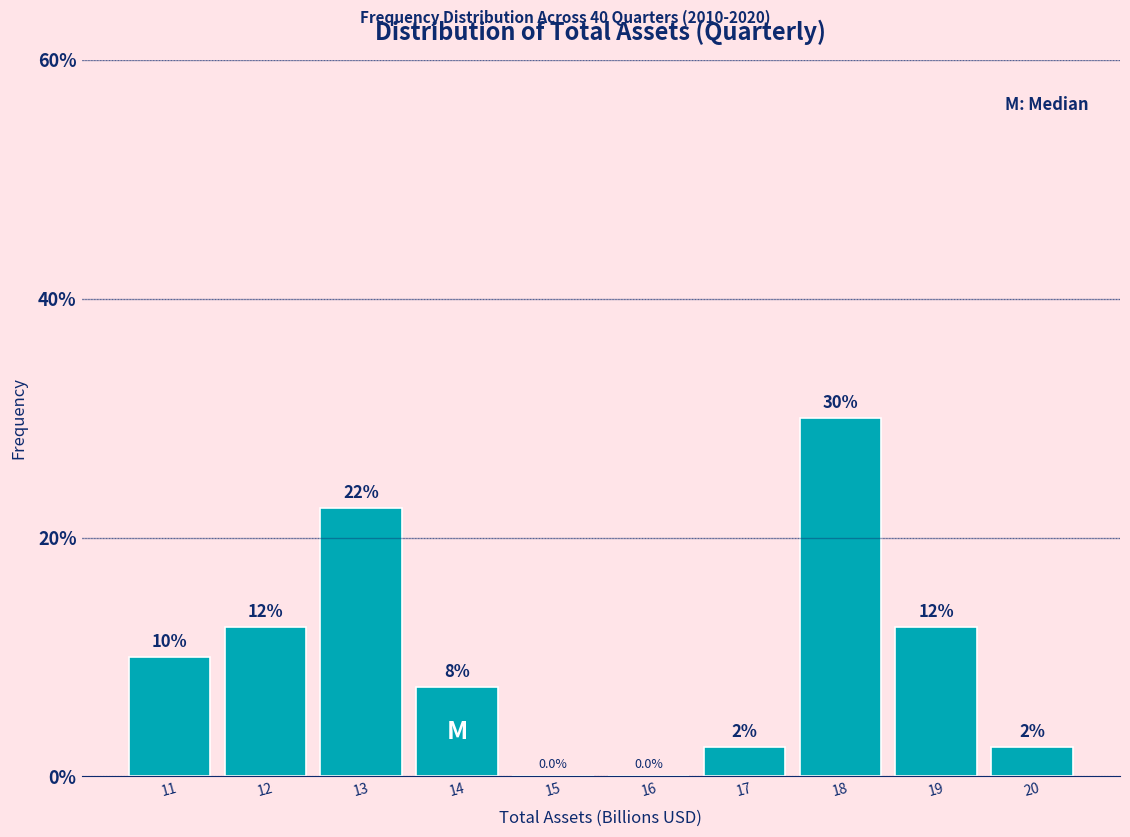

Are the bars horizontal?

No